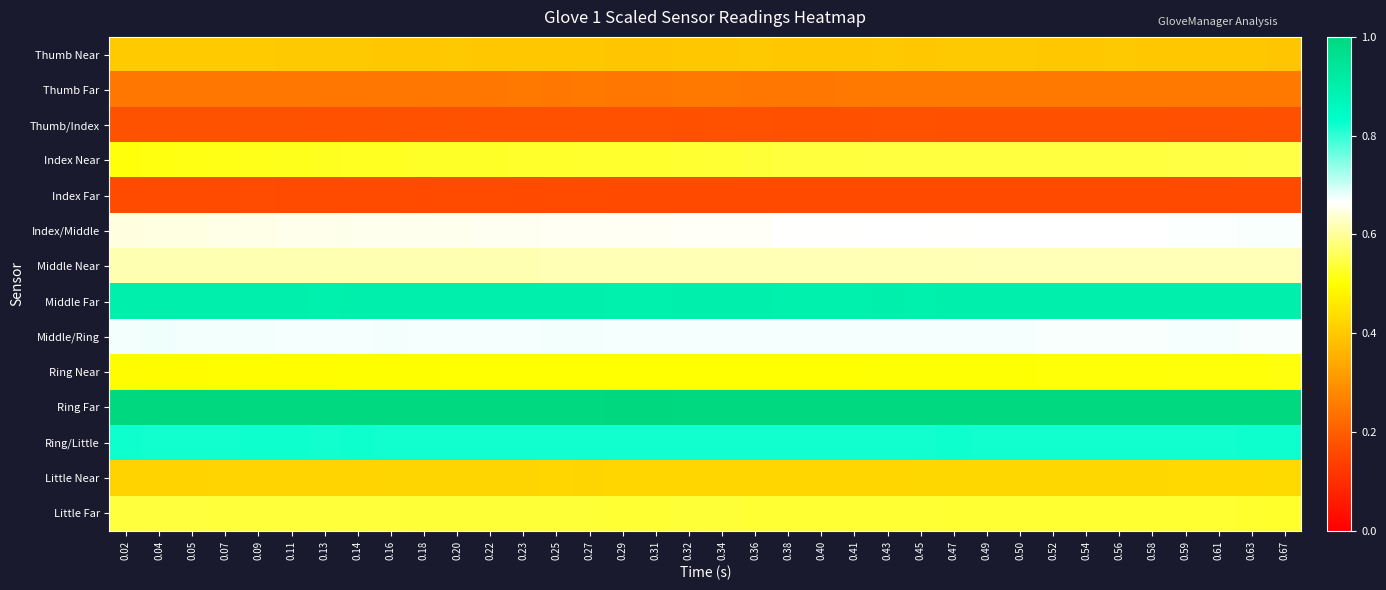

Reading left to right, list all the values displayed in this chart.

Thumb Near: 0.02=0.4	0.04=0.4	0.05=0.4	0.07=0.4	0.09=0.4	0.11=0.4	0.13=0.4	0.14=0.4	0.16=0.4	0.18=0.4	0.20=0.4	0.22=0.4	0.23=0.4	0.25=0.4	0.27=0.4	0.29=0.4	0.31=0.4	0.32=0.4	0.34=0.4	0.36=0.4	0.38=0.4	0.40=0.4	0.41=0.4	0.43=0.4	0.45=0.4	0.47=0.4	0.49=0.4	0.50=0.4	0.52=0.4	0.54=0.4	0.56=0.4	0.58=0.4	0.59=0.4	0.61=0.4	0.63=0.4	0.67=0.4
Thumb Far: 0.02=0.2	0.04=0.2	0.05=0.2	0.07=0.2	0.09=0.2	0.11=0.2	0.13=0.2	0.14=0.2	0.16=0.2	0.18=0.2	0.20=0.2	0.22=0.2	0.23=0.2	0.25=0.2	0.27=0.2	0.29=0.2	0.31=0.2	0.32=0.2	0.34=0.2	0.36=0.2	0.38=0.2	0.40=0.2	0.41=0.2	0.43=0.2	0.45=0.2	0.47=0.2	0.49=0.2	0.50=0.2	0.52=0.2	0.54=0.2	0.56=0.2	0.58=0.2	0.59=0.2	0.61=0.3	0.63=0.3	0.67=0.2
Thumb/Index: 0.02=0.2	0.04=0.2	0.05=0.2	0.07=0.2	0.09=0.2	0.11=0.2	0.13=0.2	0.14=0.2	0.16=0.2	0.18=0.2	0.20=0.2	0.22=0.2	0.23=0.2	0.25=0.2	0.27=0.2	0.29=0.2	0.31=0.2	0.32=0.2	0.34=0.2	0.36=0.2	0.38=0.2	0.40=0.2	0.41=0.2	0.43=0.2	0.45=0.2	0.47=0.2	0.49=0.2	0.50=0.2	0.52=0.2	0.54=0.2	0.56=0.2	0.58=0.2	0.59=0.2	0.61=0.2	0.63=0.2	0.67=0.2
Index Near: 0.02=0.5	0.04=0.5	0.05=0.5	0.07=0.5	0.09=0.5	0.11=0.5	0.13=0.5	0.14=0.5	0.16=0.5	0.18=0.5	0.20=0.5	0.22=0.5	0.23=0.5	0.25=0.5	0.27=0.5	0.29=0.5	0.31=0.5	0.32=0.5	0.34=0.5	0.36=0.5	0.38=0.5	0.40=0.5	0.41=0.5	0.43=0.5	0.45=0.5	0.47=0.5	0.49=0.5	0.50=0.5	0.52=0.5	0.54=0.5	0.56=0.5	0.58=0.5	0.59=0.5	0.61=0.5	0.63=0.5	0.67=0.5
Index Far: 0.02=0.2	0.04=0.2	0.05=0.2	0.07=0.2	0.09=0.2	0.11=0.2	0.13=0.2	0.14=0.2	0.16=0.2	0.18=0.2	0.20=0.2	0.22=0.2	0.23=0.2	0.25=0.2	0.27=0.2	0.29=0.2	0.31=0.2	0.32=0.2	0.34=0.2	0.36=0.2	0.38=0.2	0.40=0.2	0.41=0.2	0.43=0.2	0.45=0.2	0.47=0.2	0.49=0.2	0.50=0.2	0.52=0.2	0.54=0.2	0.56=0.2	0.58=0.2	0.59=0.2	0.61=0.2	0.63=0.2	0.67=0.2
Index/Middle: 0.02=0.6	0.04=0.6	0.05=0.6	0.07=0.7	0.09=0.7	0.11=0.7	0.13=0.7	0.14=0.7	0.16=0.7	0.18=0.7	0.20=0.7	0.22=0.7	0.23=0.7	0.25=0.7	0.27=0.7	0.29=0.7	0.31=0.7	0.32=0.7	0.34=0.7	0.36=0.7	0.38=0.7	0.40=0.7	0.41=0.7	0.43=0.7	0.45=0.7	0.47=0.7	0.49=0.7	0.50=0.7	0.52=0.7	0.54=0.7	0.56=0.7	0.58=0.7	0.59=0.7	0.61=0.7	0.63=0.7	0.67=0.7
Middle Near: 0.02=0.6	0.04=0.6	0.05=0.6	0.07=0.6	0.09=0.6	0.11=0.6	0.13=0.6	0.14=0.6	0.16=0.6	0.18=0.6	0.20=0.6	0.22=0.6	0.23=0.6	0.25=0.6	0.27=0.6	0.29=0.6	0.31=0.6	0.32=0.6	0.34=0.6	0.36=0.6	0.38=0.6	0.40=0.6	0.41=0.6	0.43=0.6	0.45=0.6	0.47=0.6	0.49=0.6	0.50=0.6	0.52=0.6	0.54=0.6	0.56=0.6	0.58=0.6	0.59=0.6	0.61=0.6	0.63=0.6	0.67=0.6
Middle Far: 0.02=0.9	0.04=0.9	0.05=0.9	0.07=0.9	0.09=0.9	0.11=0.9	0.13=0.9	0.14=0.9	0.16=0.9	0.18=0.9	0.20=0.9	0.22=0.9	0.23=0.9	0.25=0.9	0.27=0.9	0.29=0.9	0.31=0.9	0.32=0.9	0.34=0.9	0.36=0.9	0.38=0.9	0.40=0.9	0.41=0.9	0.43=0.9	0.45=0.9	0.47=0.9	0.49=0.9	0.50=0.9	0.52=0.9	0.54=0.9	0.56=0.9	0.58=0.9	0.59=0.9	0.61=0.9	0.63=0.9	0.67=0.9
Middle/Ring: 0.02=0.7	0.04=0.7	0.05=0.7	0.07=0.7	0.09=0.7	0.11=0.7	0.13=0.7	0.14=0.7	0.16=0.7	0.18=0.7	0.20=0.7	0.22=0.7	0.23=0.7	0.25=0.7	0.27=0.7	0.29=0.7	0.31=0.7	0.32=0.7	0.34=0.7	0.36=0.7	0.38=0.7	0.40=0.7	0.41=0.7	0.43=0.7	0.45=0.7	0.47=0.7	0.49=0.7	0.50=0.7	0.52=0.7	0.54=0.7	0.56=0.7	0.58=0.7	0.59=0.7	0.61=0.7	0.63=0.7	0.67=0.7
Ring Near: 0.02=0.5	0.04=0.5	0.05=0.5	0.07=0.5	0.09=0.5	0.11=0.5	0.13=0.5	0.14=0.5	0.16=0.5	0.18=0.5	0.20=0.5	0.22=0.5	0.23=0.5	0.25=0.5	0.27=0.5	0.29=0.5	0.31=0.5	0.32=0.5	0.34=0.5	0.36=0.5	0.38=0.5	0.40=0.5	0.41=0.5	0.43=0.5	0.45=0.5	0.47=0.5	0.49=0.5	0.50=0.5	0.52=0.5	0.54=0.5	0.56=0.5	0.58=0.5	0.59=0.5	0.61=0.5	0.63=0.5	0.67=0.5
Ring Far: 0.02=1.0	0.04=1.0	0.05=1.0	0.07=1.0	0.09=1.0	0.11=1.0	0.13=1.0	0.14=1.0	0.16=1.0	0.18=1.0	0.20=1.0	0.22=1.0	0.23=1.0	0.25=1.0	0.27=1.0	0.29=1.0	0.31=1.0	0.32=1.0	0.34=1.0	0.36=1.0	0.38=1.0	0.40=1.0	0.41=1.0	0.43=1.0	0.45=1.0	0.47=1.0	0.49=1.0	0.50=1.0	0.52=1.0	0.54=1.0	0.56=1.0	0.58=1.0	0.59=1.0	0.61=1.0	0.63=1.0	0.67=1.0
Ring/Little: 0.02=0.8	0.04=0.8	0.05=0.8	0.07=0.8	0.09=0.8	0.11=0.8	0.13=0.8	0.14=0.8	0.16=0.8	0.18=0.8	0.20=0.8	0.22=0.8	0.23=0.8	0.25=0.8	0.27=0.8	0.29=0.8	0.31=0.8	0.32=0.8	0.34=0.8	0.36=0.8	0.38=0.8	0.40=0.8	0.41=0.8	0.43=0.8	0.45=0.8	0.47=0.8	0.49=0.8	0.50=0.8	0.52=0.8	0.54=0.8	0.56=0.8	0.58=0.8	0.59=0.8	0.61=0.8	0.63=0.8	0.67=0.8
Little Near: 0.02=0.4	0.04=0.4	0.05=0.4	0.07=0.4	0.09=0.4	0.11=0.4	0.13=0.4	0.14=0.4	0.16=0.4	0.18=0.4	0.20=0.4	0.22=0.4	0.23=0.4	0.25=0.4	0.27=0.4	0.29=0.4	0.31=0.4	0.32=0.4	0.34=0.4	0.36=0.4	0.38=0.4	0.40=0.4	0.41=0.4	0.43=0.4	0.45=0.4	0.47=0.4	0.49=0.4	0.50=0.4	0.52=0.4	0.54=0.4	0.56=0.4	0.58=0.4	0.59=0.4	0.61=0.4	0.63=0.4	0.67=0.4
Little Far: 0.02=0.5	0.04=0.5	0.05=0.5	0.07=0.5	0.09=0.5	0.11=0.5	0.13=0.5	0.14=0.5	0.16=0.5	0.18=0.5	0.20=0.5	0.22=0.5	0.23=0.5	0.25=0.5	0.27=0.5	0.29=0.5	0.31=0.5	0.32=0.5	0.34=0.5	0.36=0.5	0.38=0.5	0.40=0.5	0.41=0.5	0.43=0.5	0.45=0.5	0.47=0.5	0.49=0.5	0.50=0.5	0.52=0.5	0.54=0.5	0.56=0.5	0.58=0.5	0.59=0.5	0.61=0.5	0.63=0.5	0.67=0.5